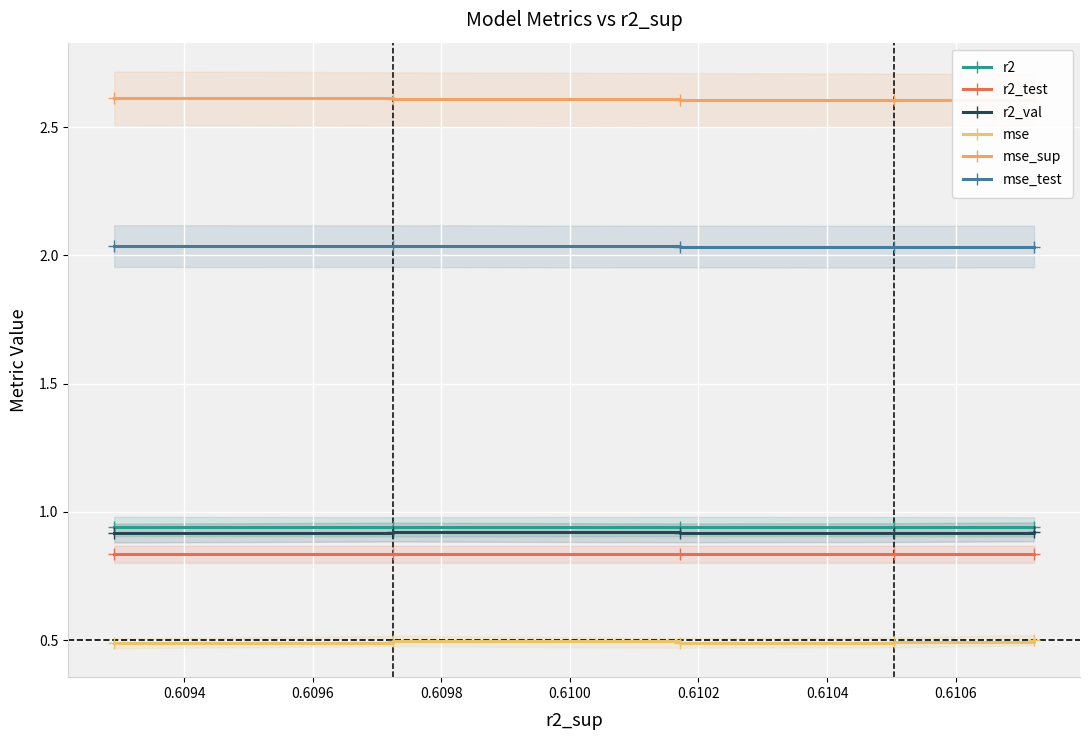

List the series in order of their peak value, highest first.

mse_sup, mse_test, r2, r2_val, r2_test, mse